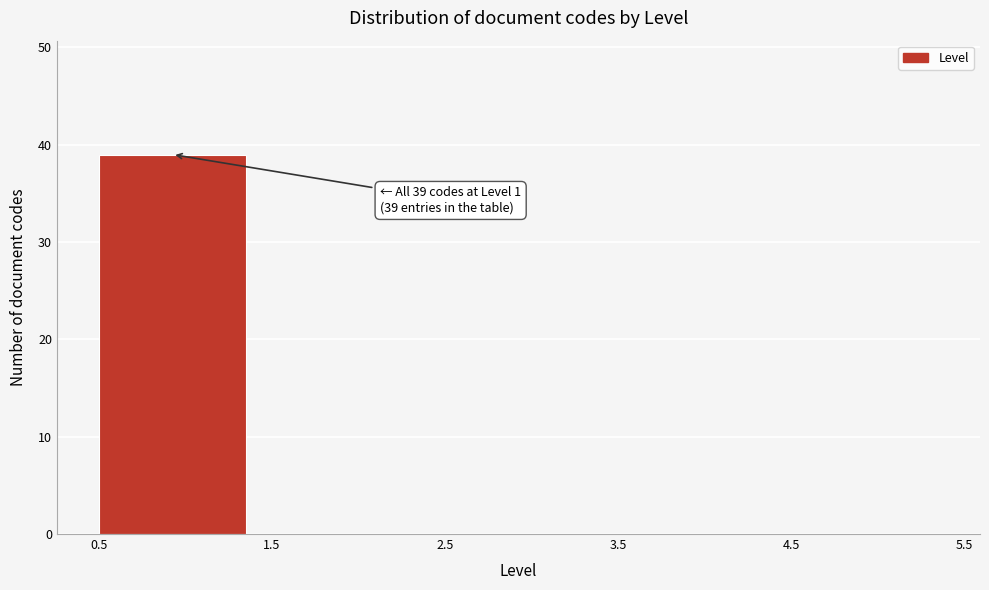

Over which range of the x-axis is the bar tallest?

0.5 to 1.5